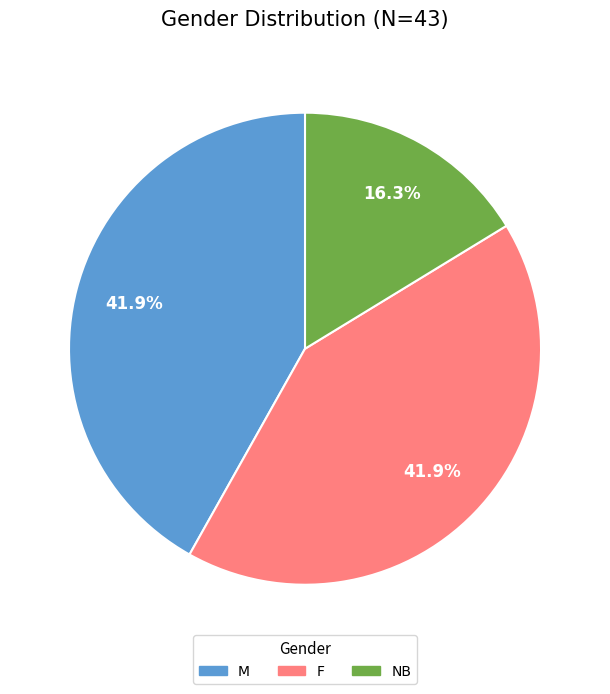

The NB slice represents 22% of the pie. True or false?

False